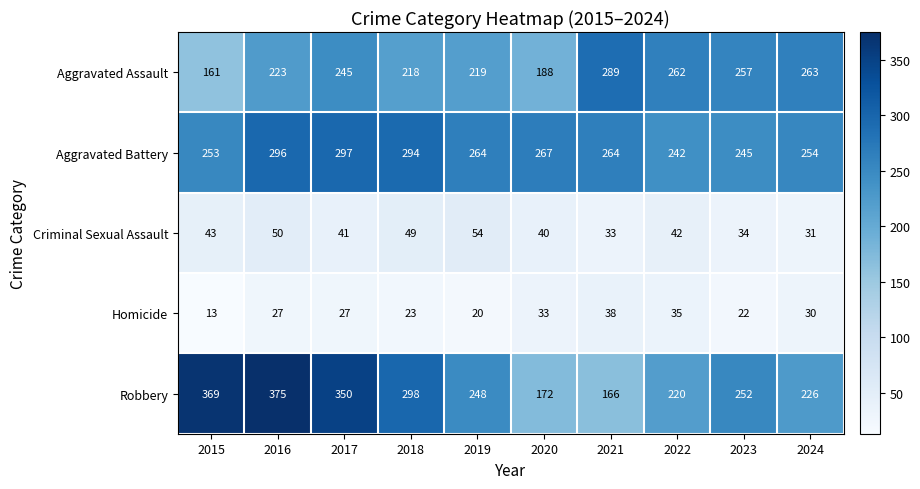

What is the sum of the Homicide values at 2023 and 2016?

49